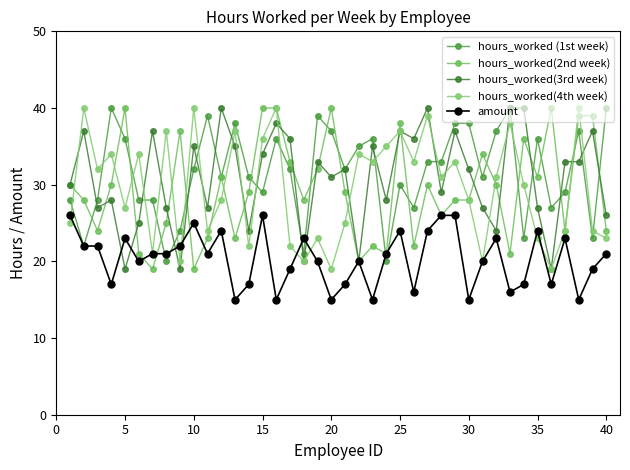

How many categories are shown in the chart?

40